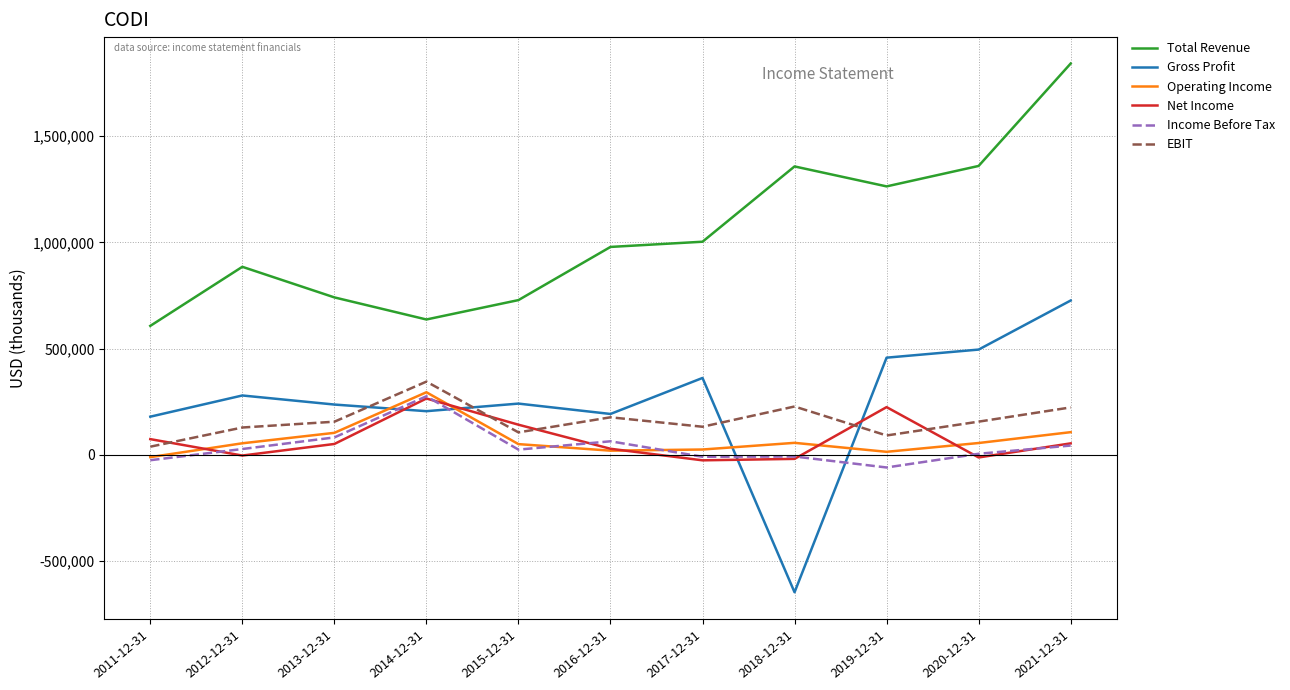

What are all the series names shown in the legend?

Total Revenue, Gross Profit, Operating Income, Net Income, Income Before Tax, EBIT